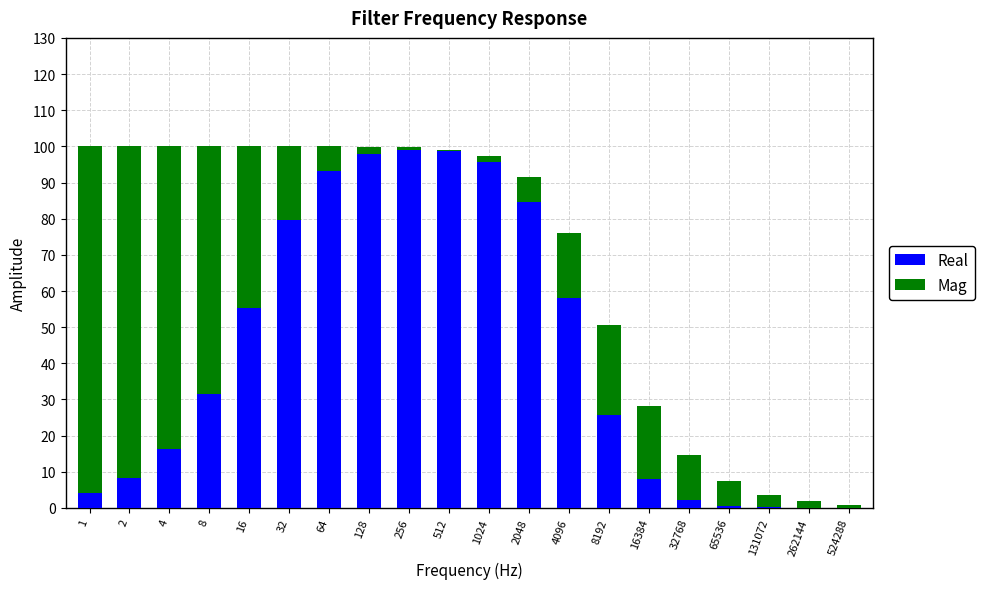

What is the total value across all series at 4096?

76.0